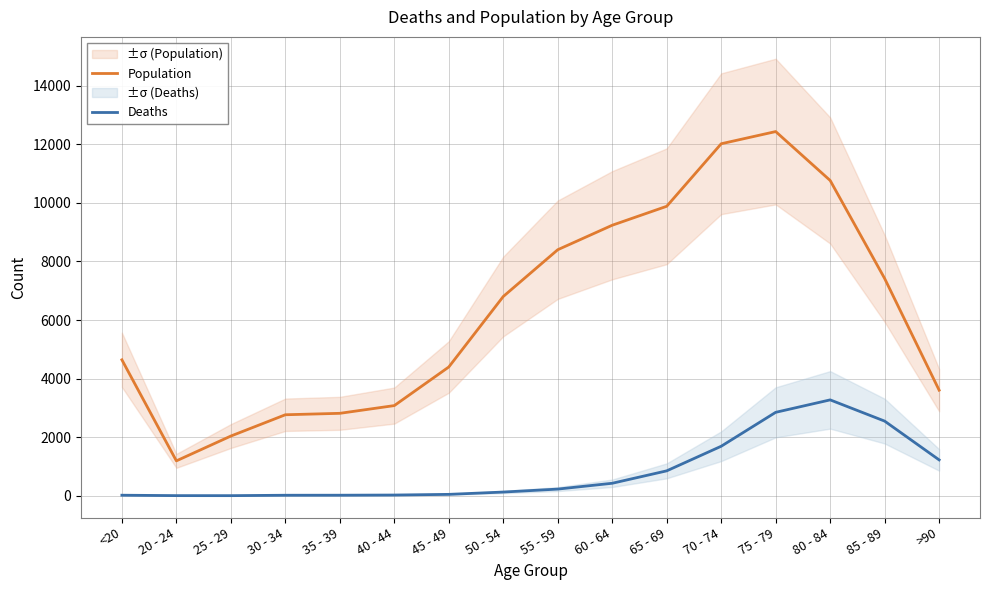

What position from the left is 55 - 59?

9